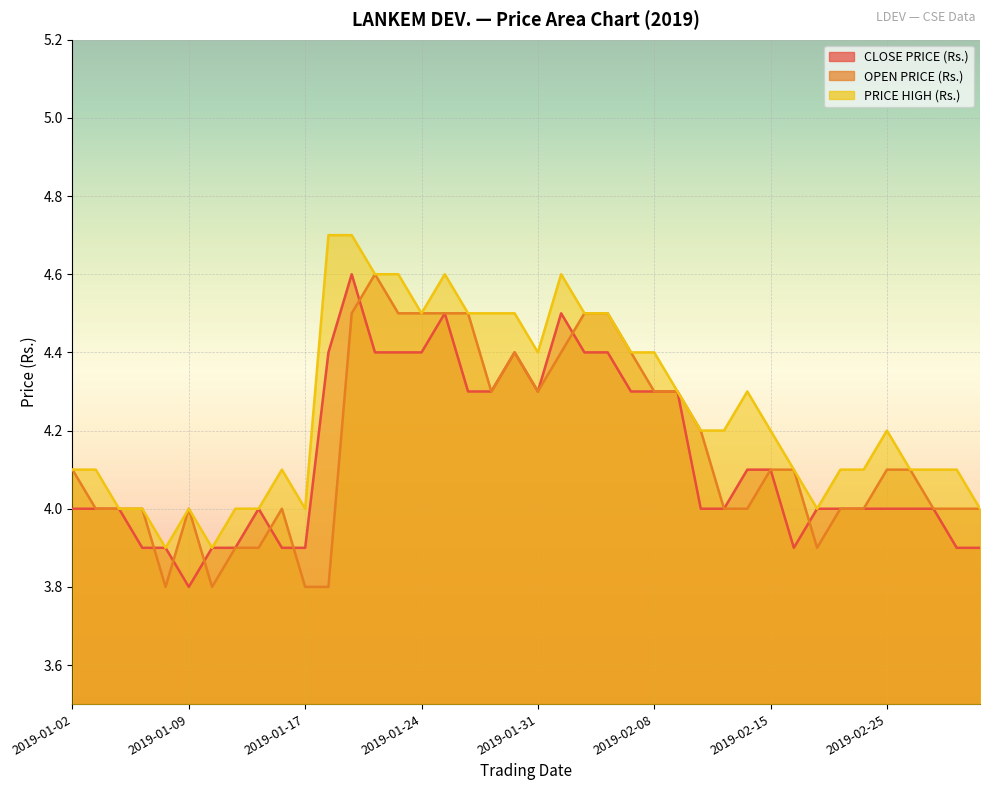

What is the difference between the second highest and second lowest values in the CLOSE PRICE (Rs.) series?

0.6